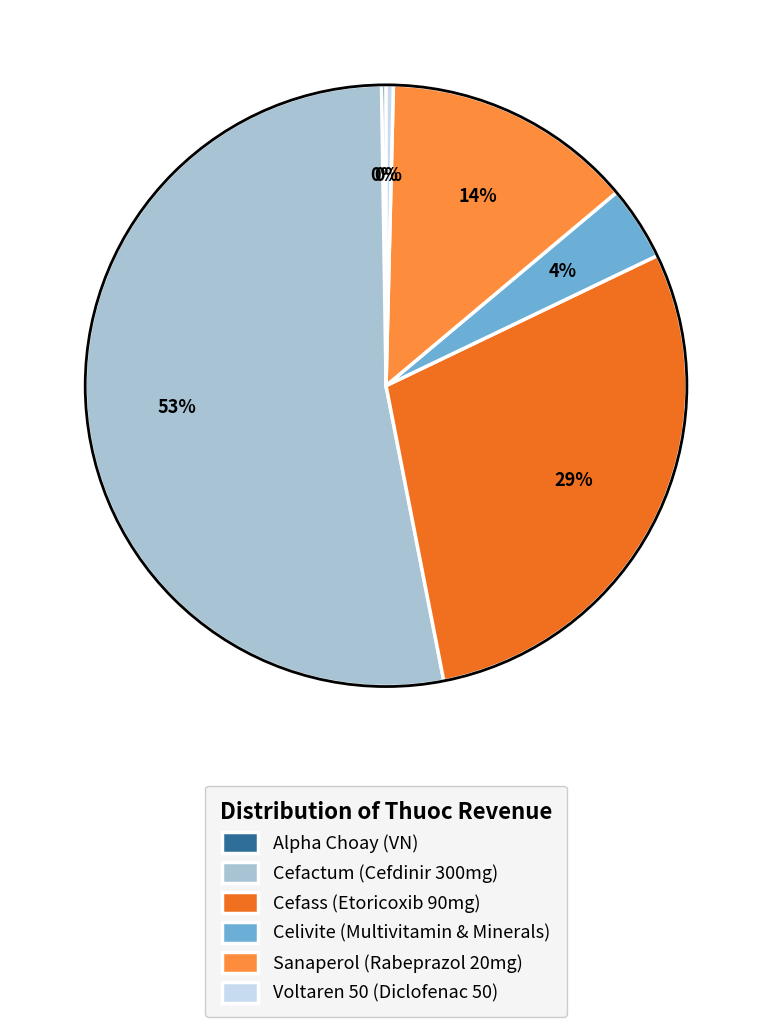

To the nearest percent, what is the average slice percentage?

17%